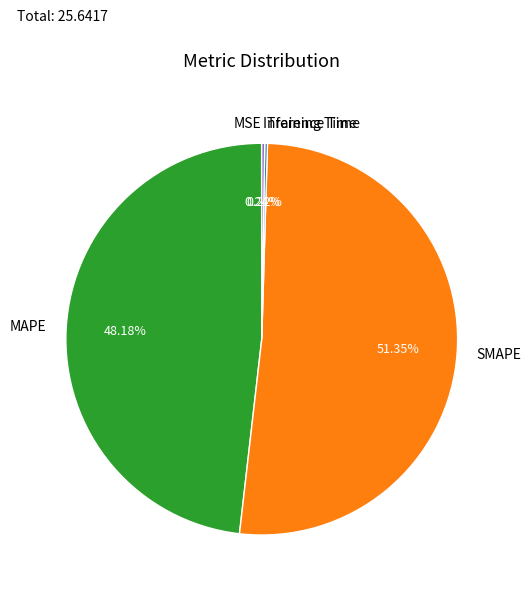

Is there any slice that represents more than half of the pie?

Yes